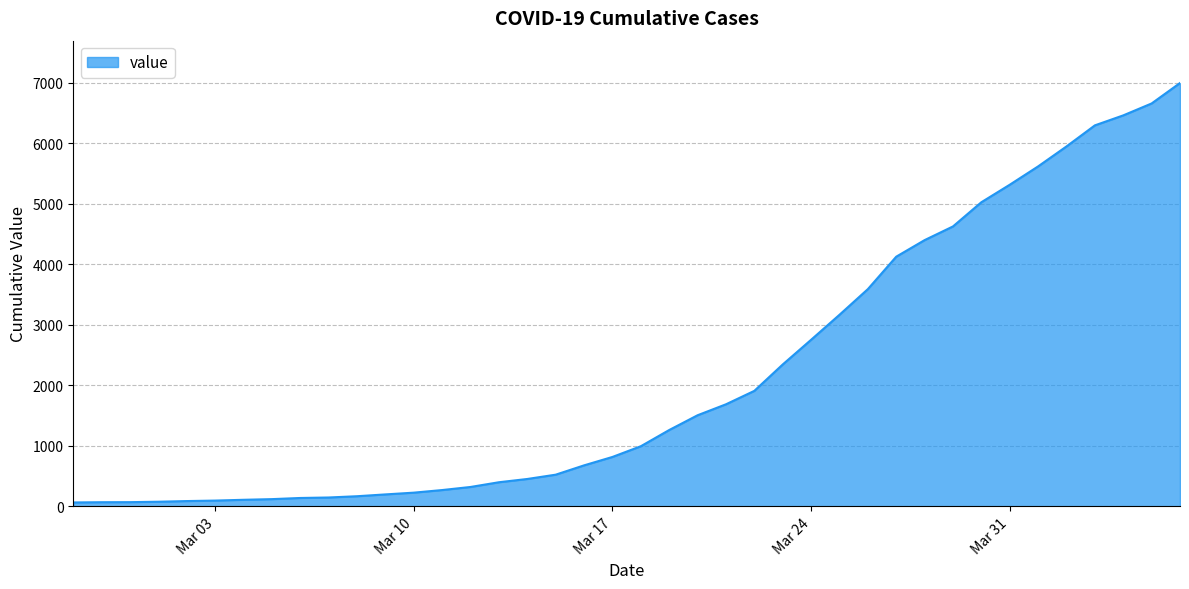

What is the greatest value displayed?

6995